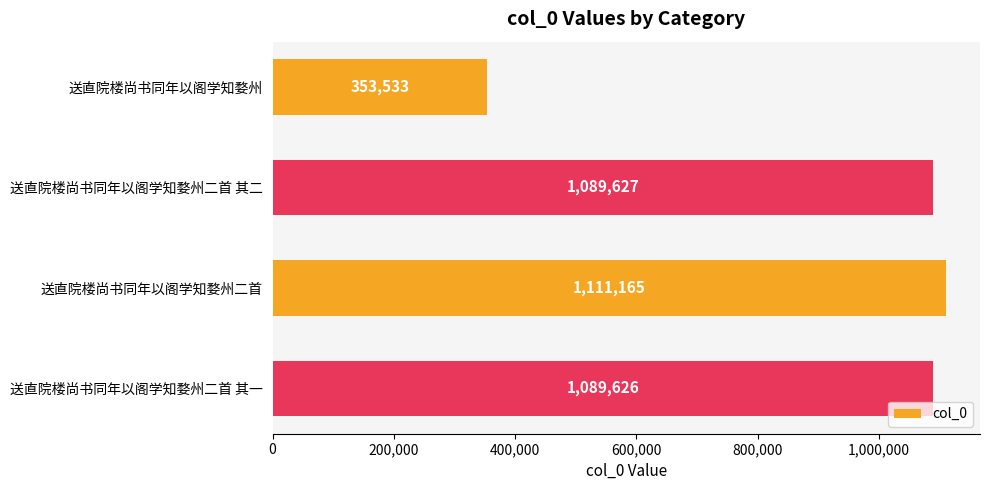

How many data points are less than 1089627?

2